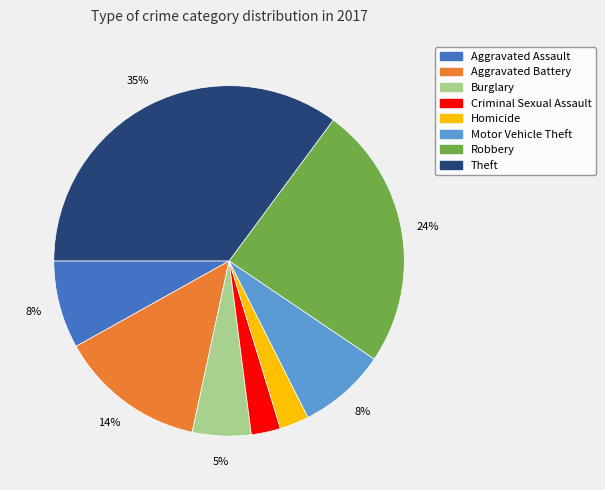

Is the sum of Homicide and Burglary greater than half?

No